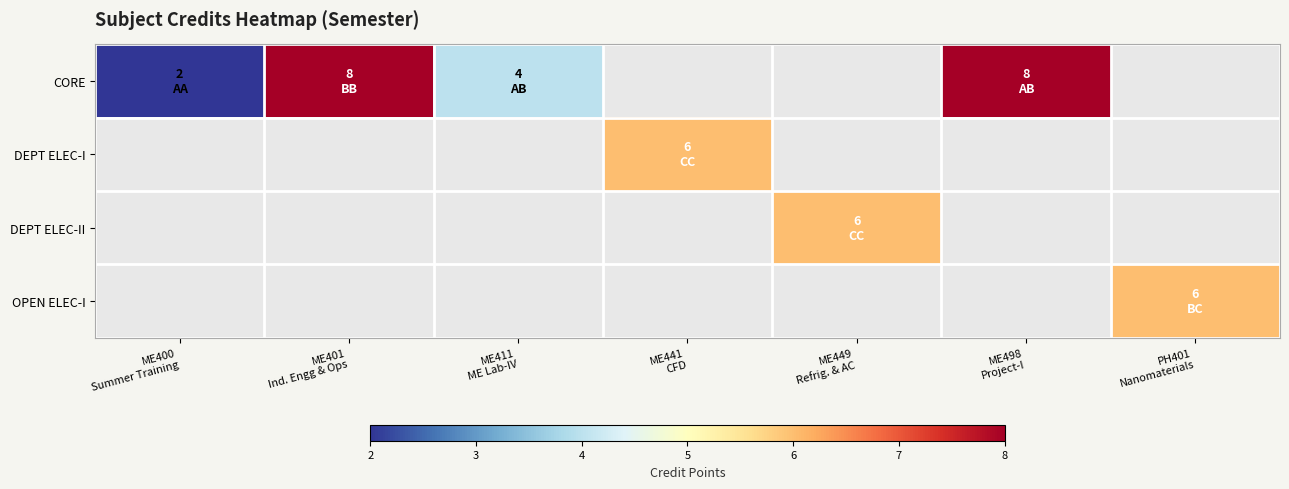

Between ME441
CFD and ME449
Refrig. & AC, which is larger?

ME449
Refrig. & AC